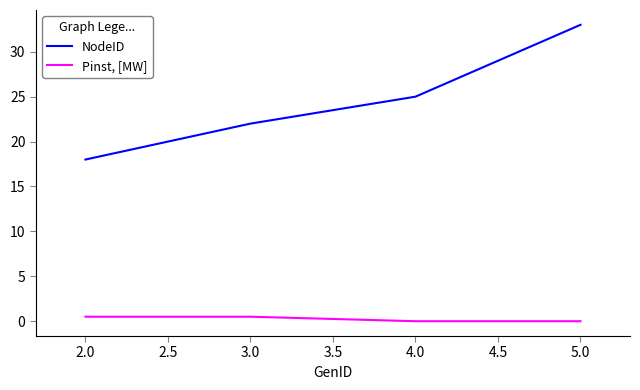

True or false: NodeID and Pinst, [MW] intersect in this chart.

False